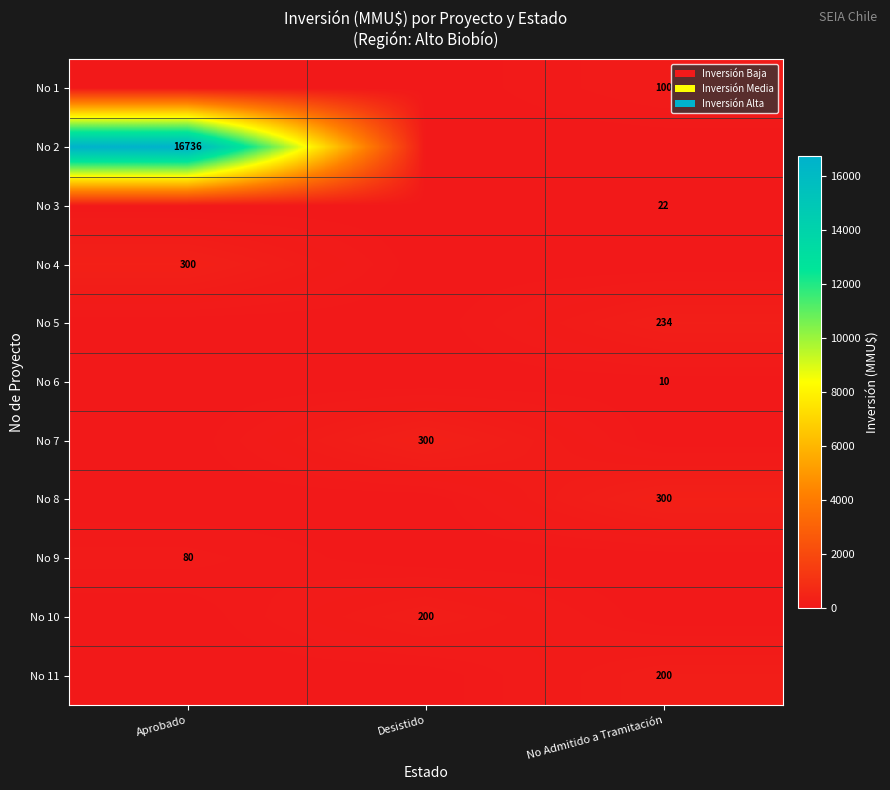

The value of No 4 at Aprobado is 300. True or false?

True